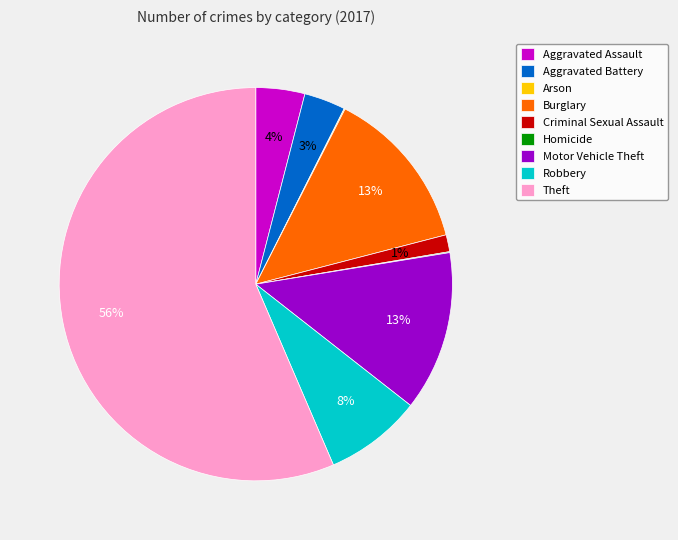

Is there a majority slice in this chart?

Yes